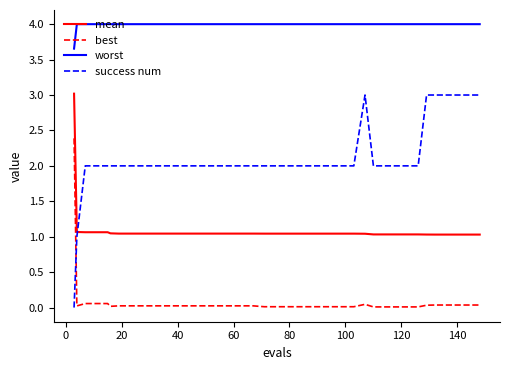

What is the difference between the maximum and minimum values in the success num series?

3.0